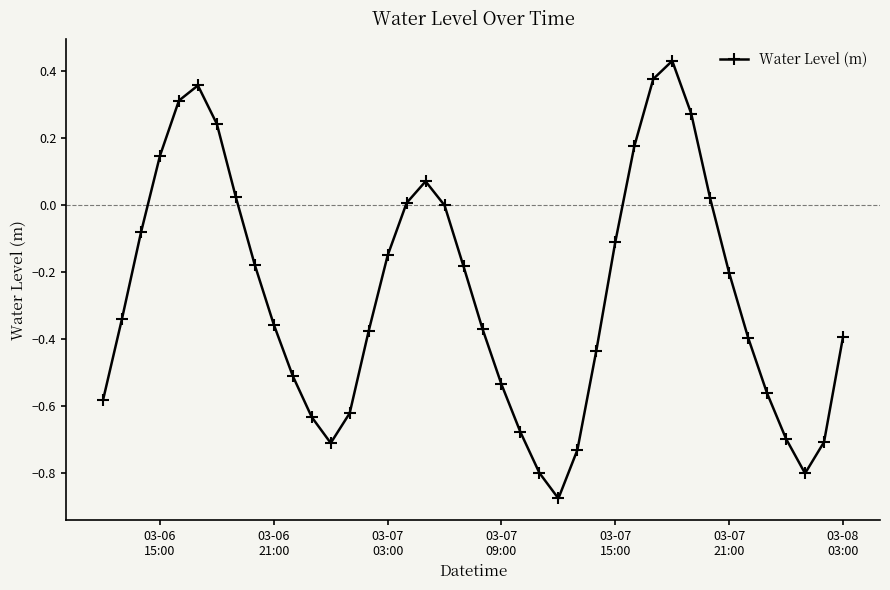

How many points are higher than both their immediate neighbors (excluding endpoints)?

3